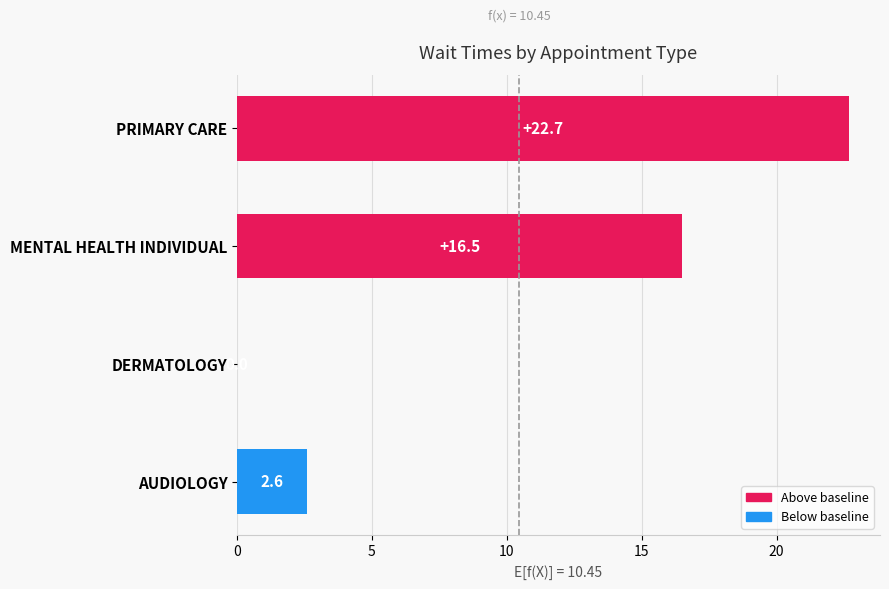

The chart shows a value of 0.0 at DERMATOLOGY. True or false?

True